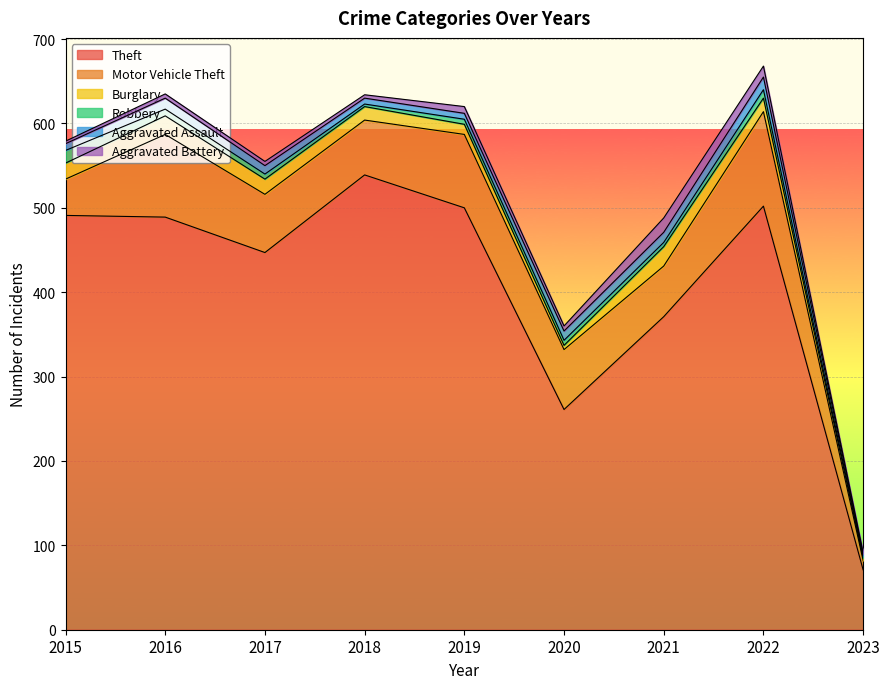

What is the approximate value of Theft at 2022?

502